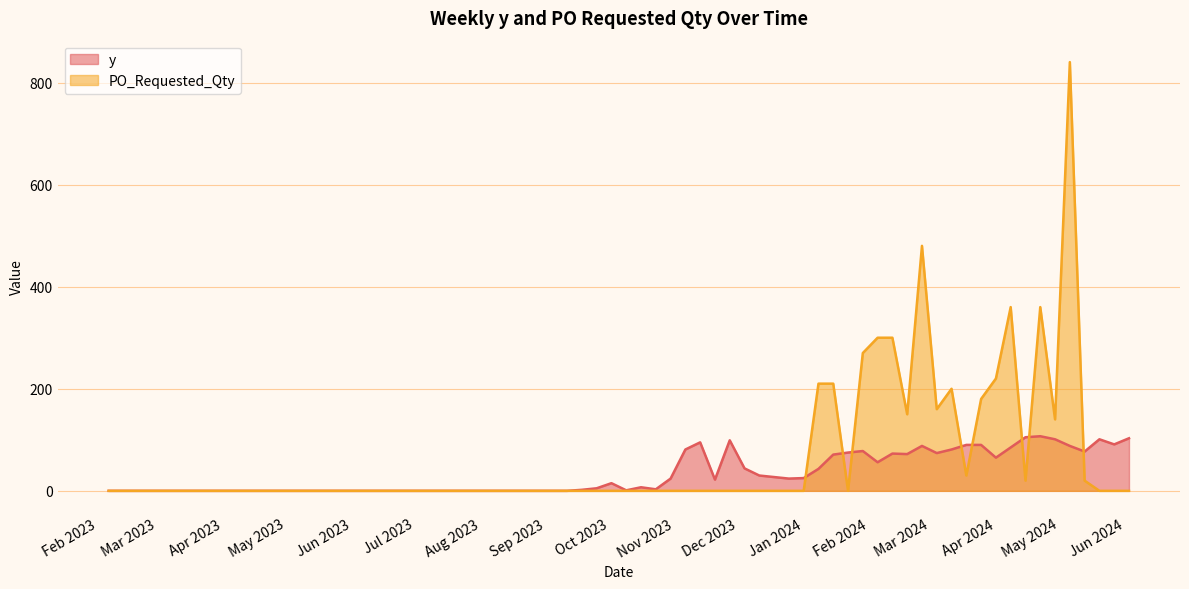

Is it true that y equals 85 at 2024-04-08?

True